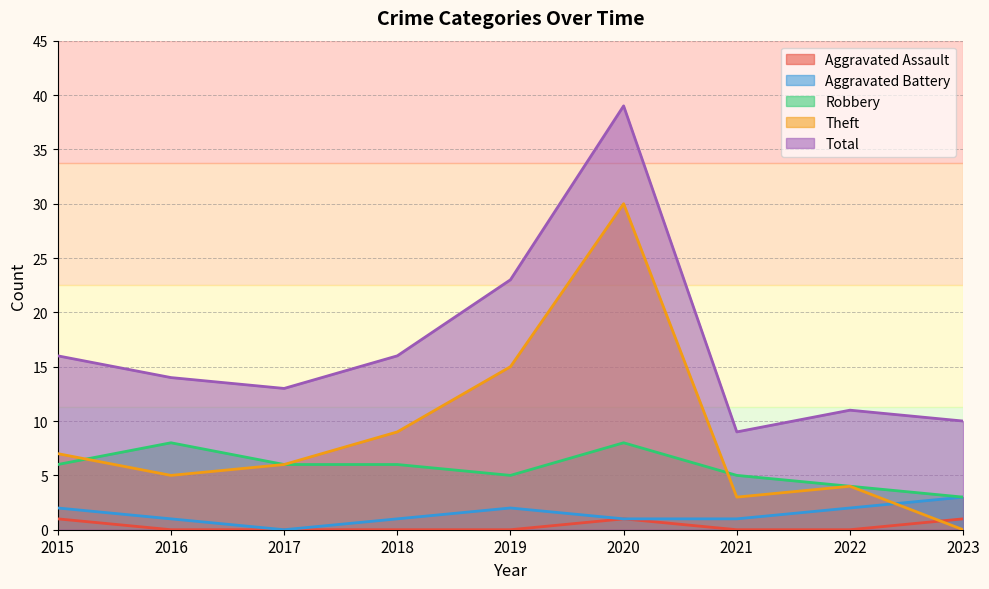

What is the sum of all Robbery values?

51